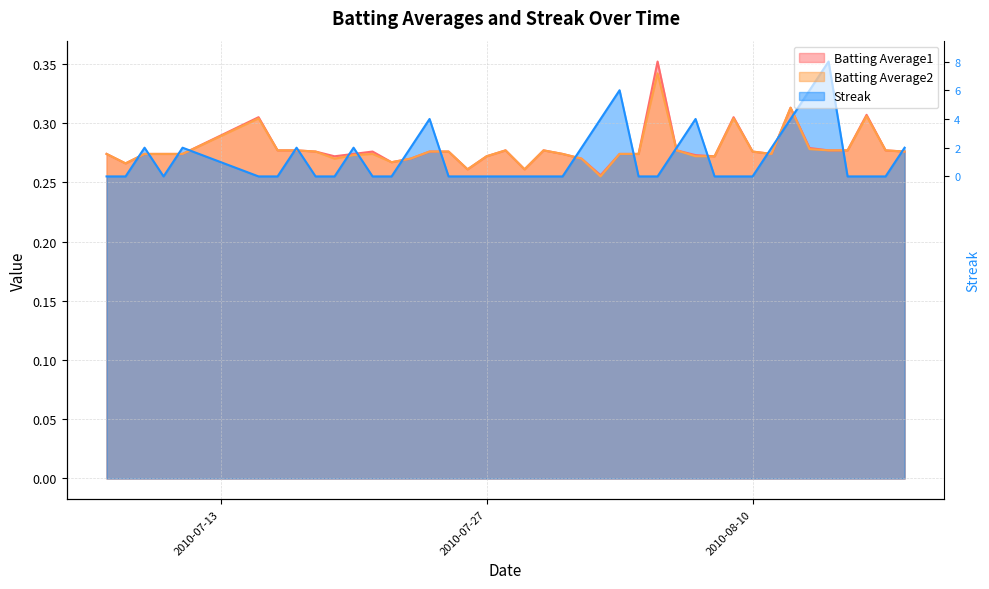

Where is Batting Average2 nearest to the value 0?

2010-08-02